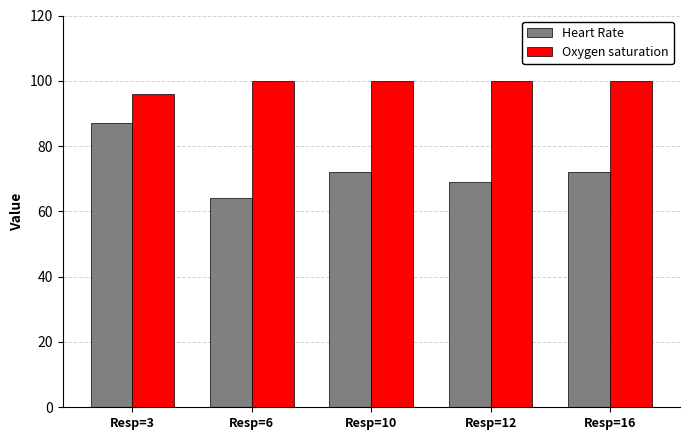

What is the smallest value displayed?

64